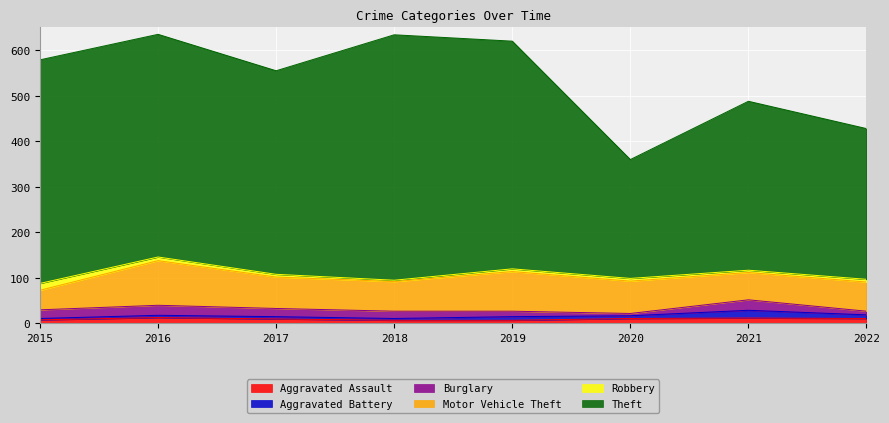

At which label does Aggravated Battery first exceed 6?

2019